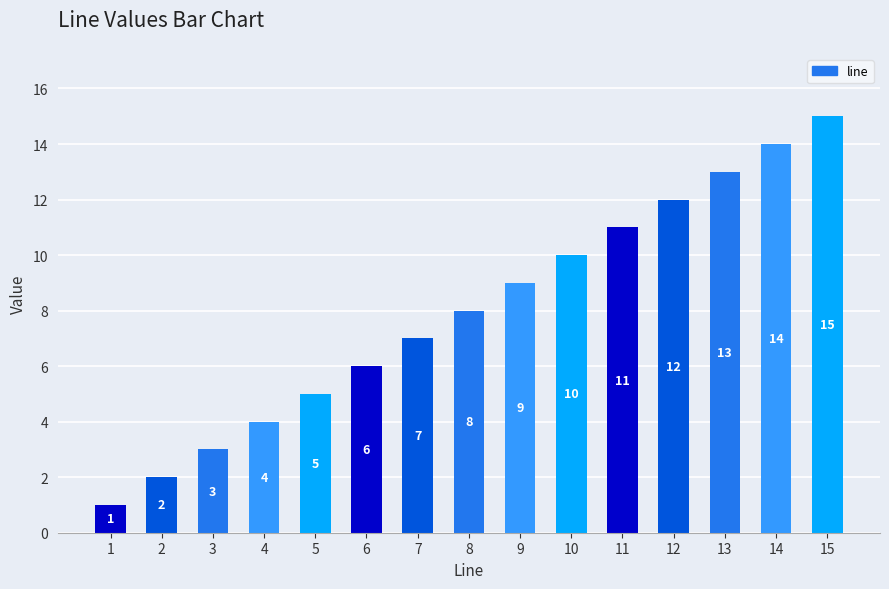

What is the change in value from 2 to 6?

+4